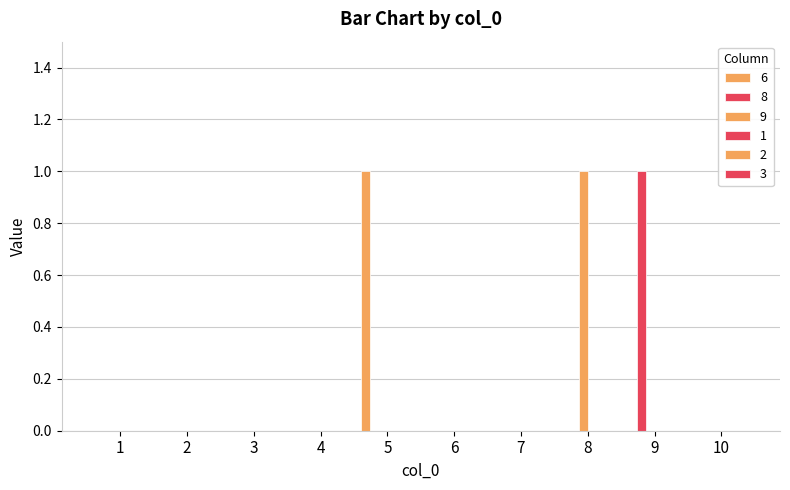

Count the number of data series in this chart.

3